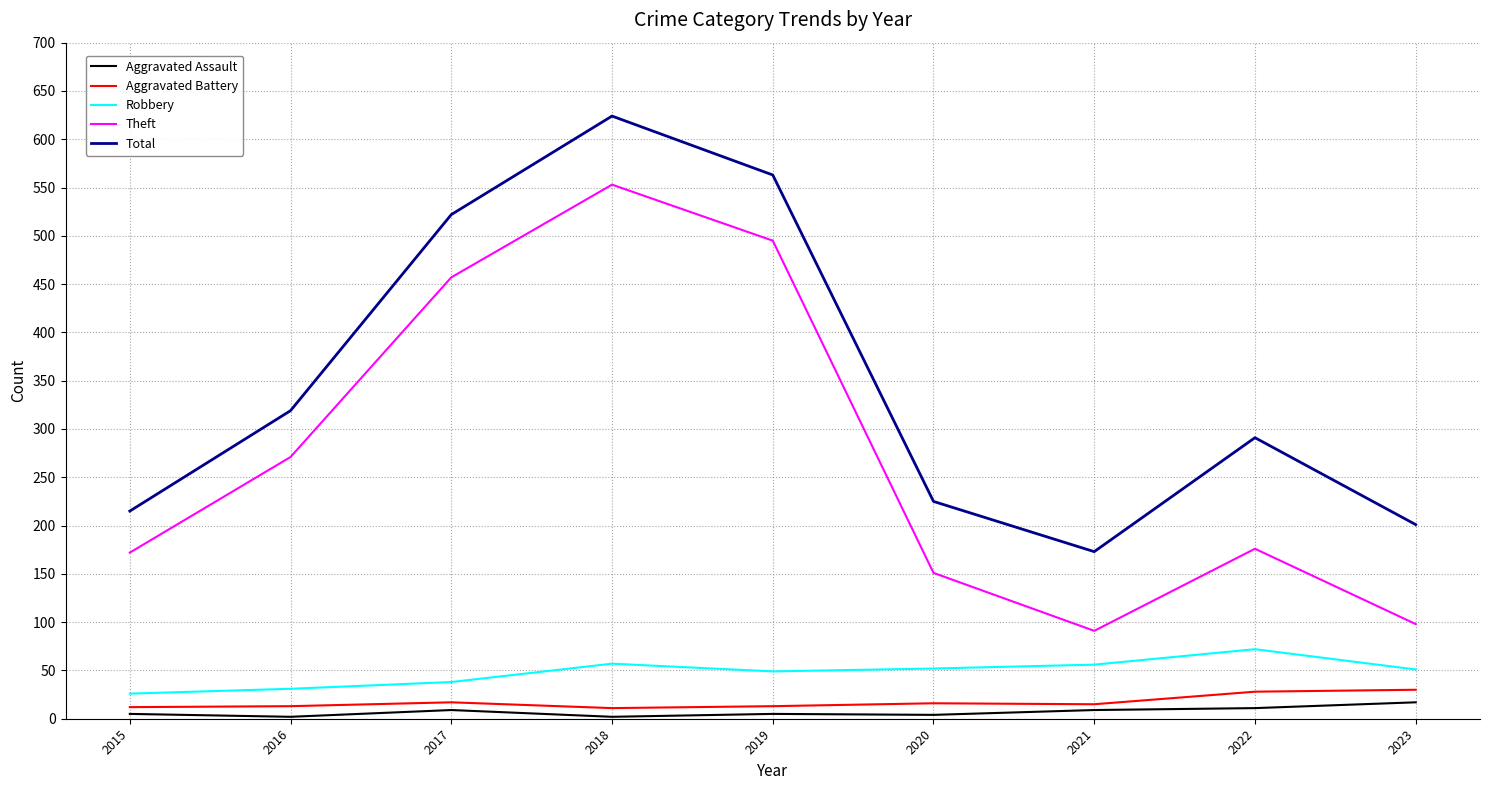

True or false: Theft and Total intersect in this chart.

False